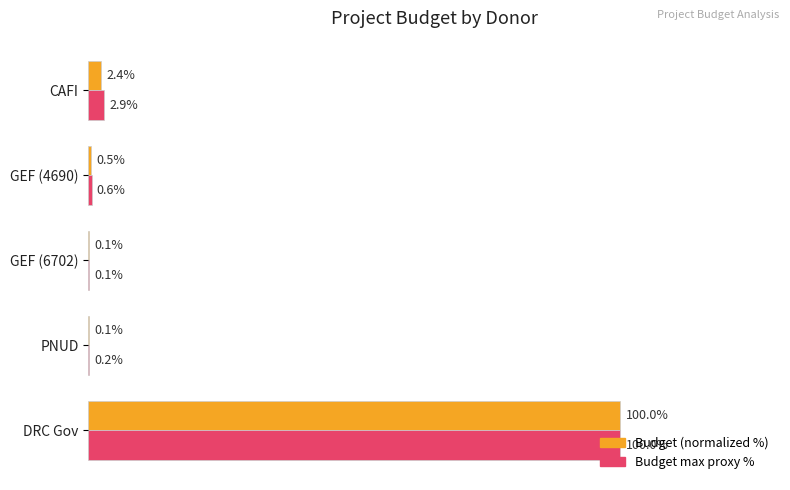

At which label is Budget max proxy % closest to 50?

CAFI